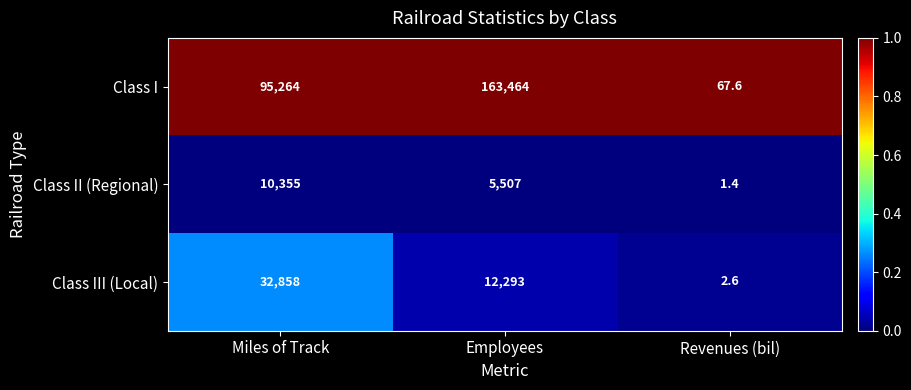

At which label is Class II (Regional) closest to 5178?

Employees